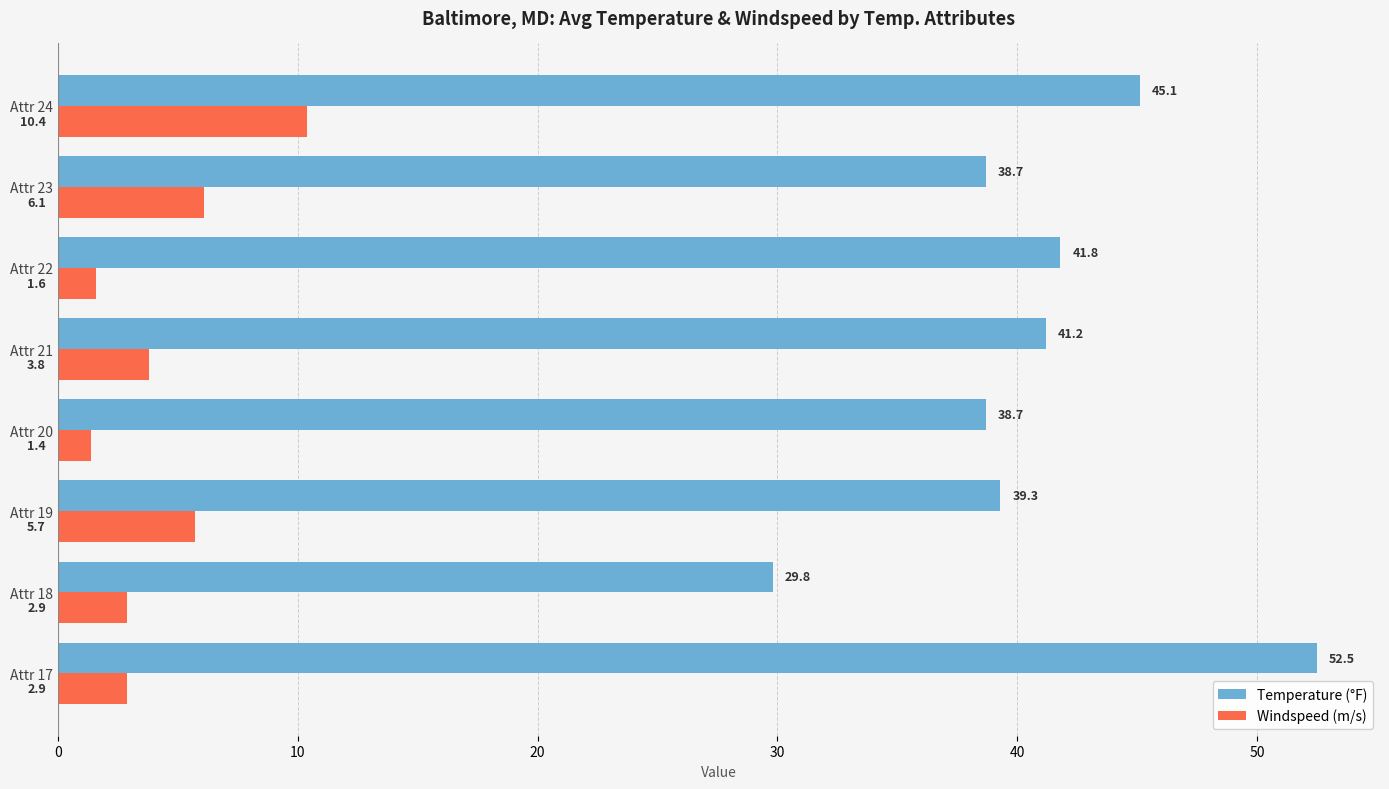

What is the spread (max minus min) of values at Attr 23?

32.6